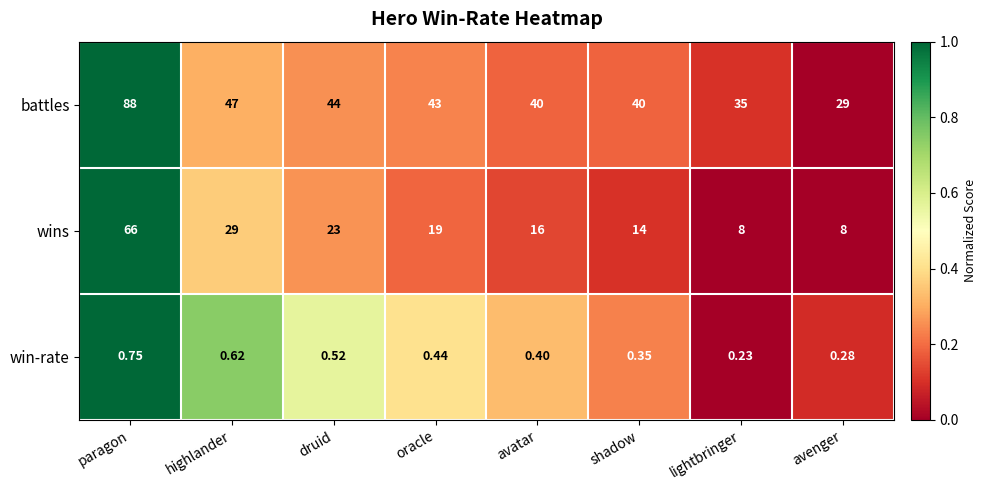

Which series changed the most between paragon and shadow?

wins